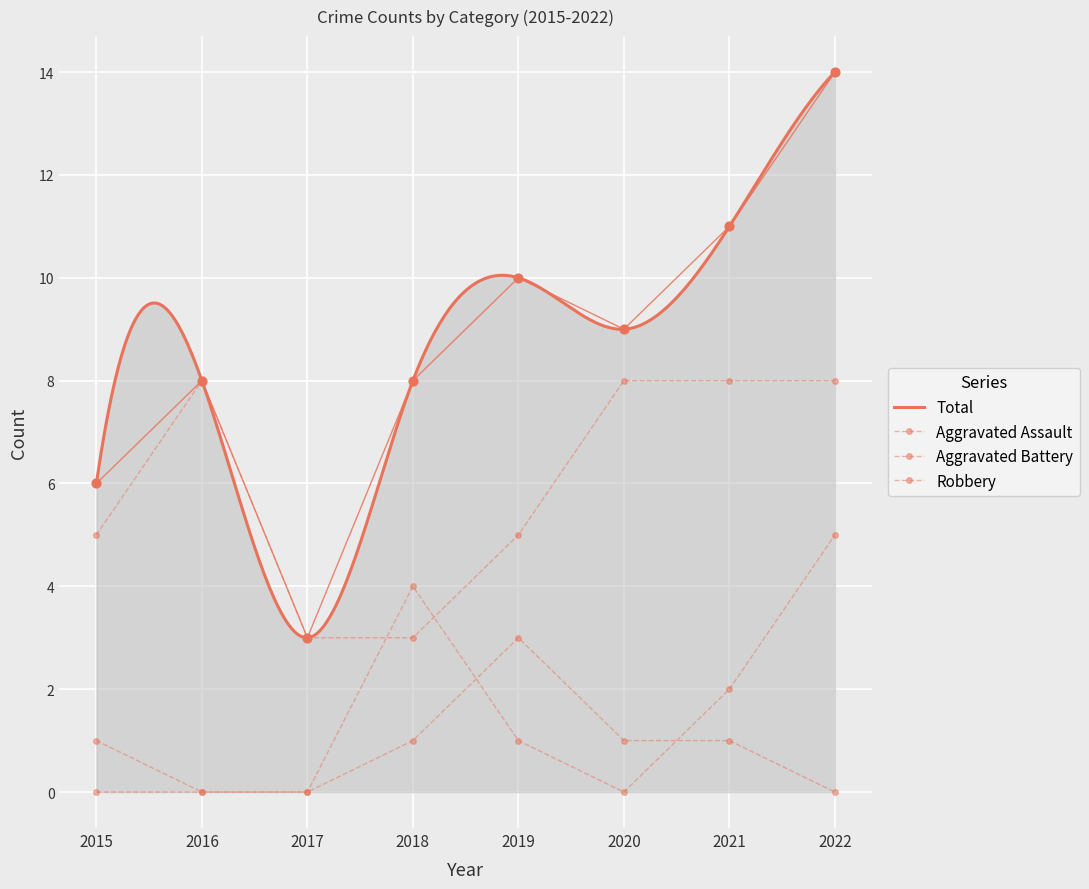

At how many categories does at least one series exceed 7?

6